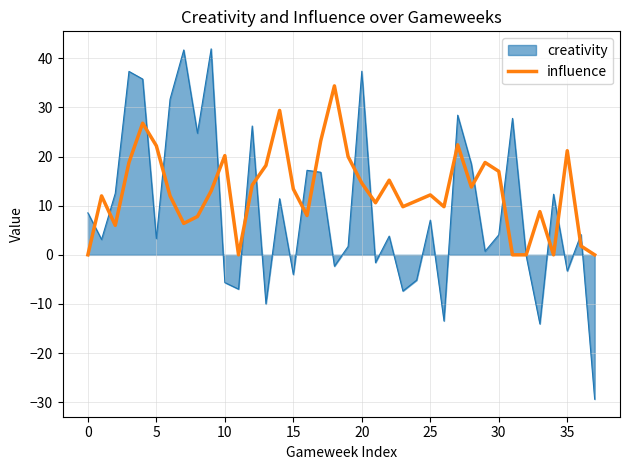

Which series has the widest spread of values?

creativity